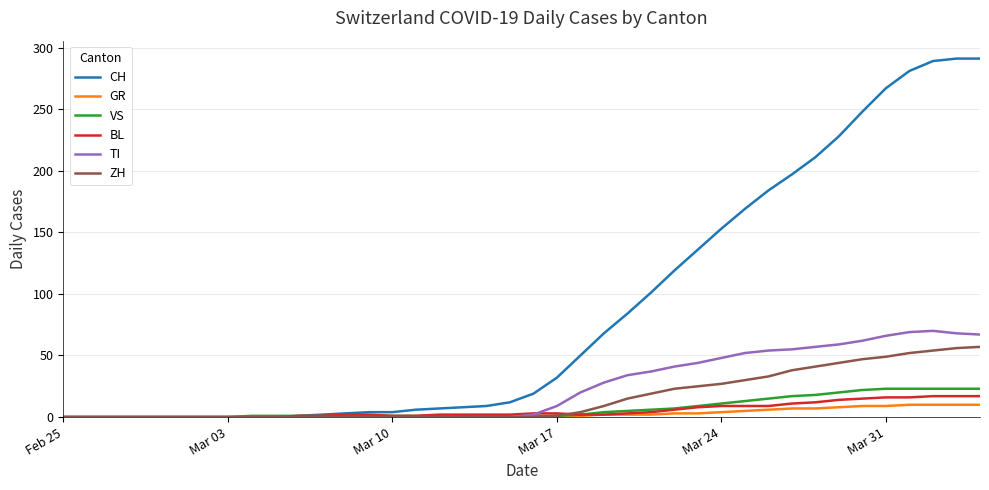

What is the highest value of the TI series?

70